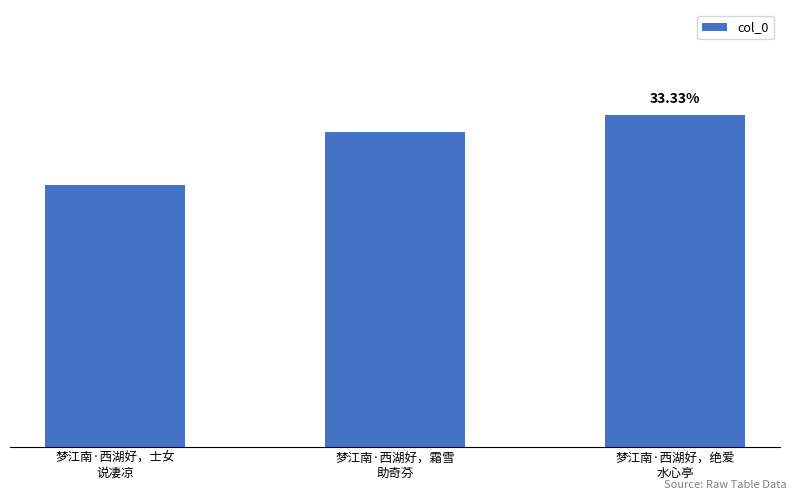

What is the average value?

333097